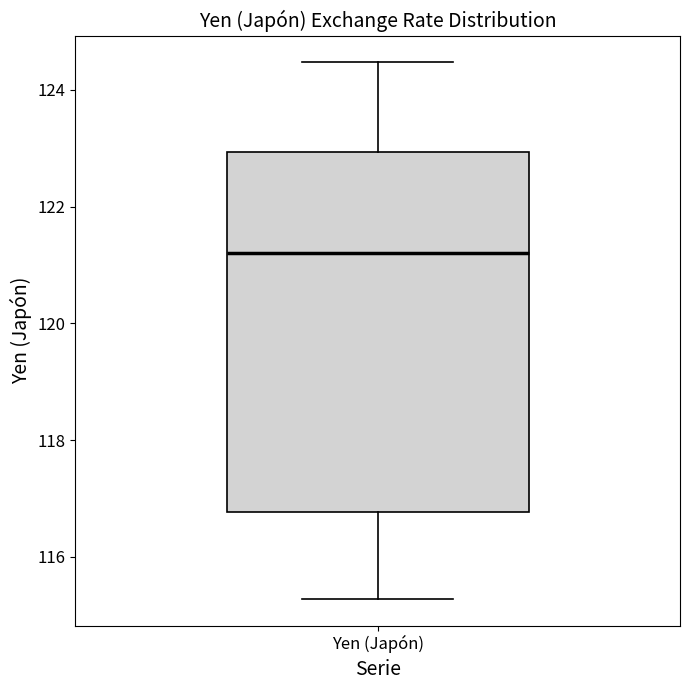

Where does the median line of the box for Yen (Japón) sit on the y-axis? The values are not printed on the chart, so give them approximately, as read against the axis.

121.2